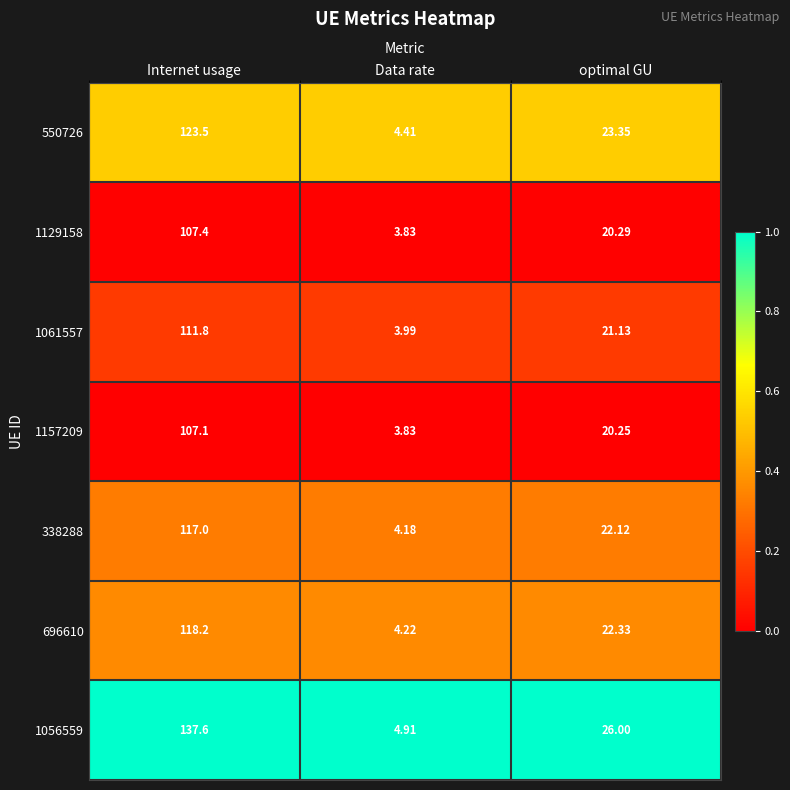

Which series changed the most between Data rate and optimal GU?

1056559